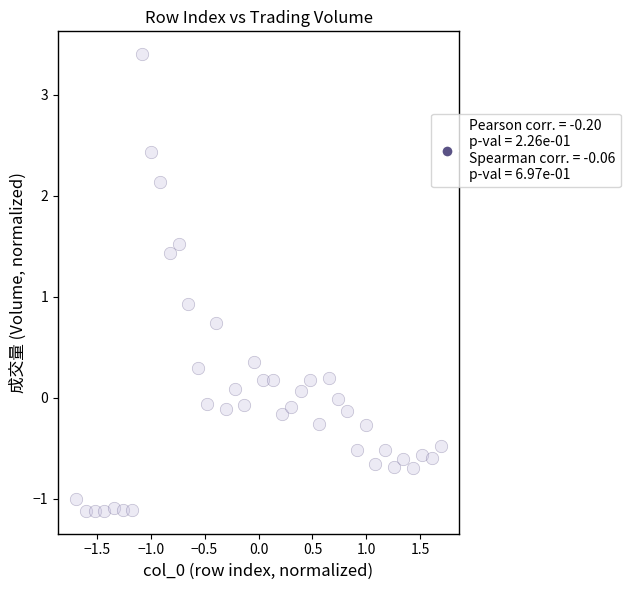

What Y value in the scatter plot is closest to 1?

0.9